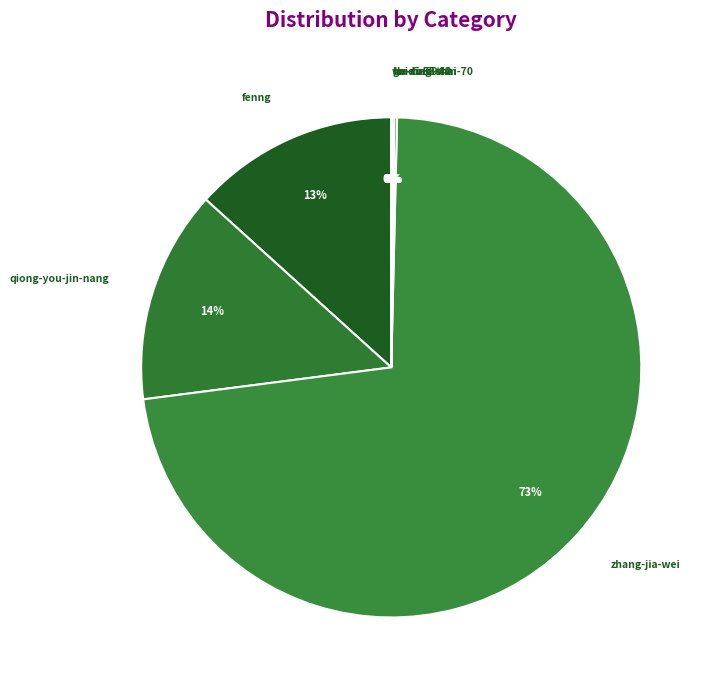

Does any single category account for the majority?

Yes